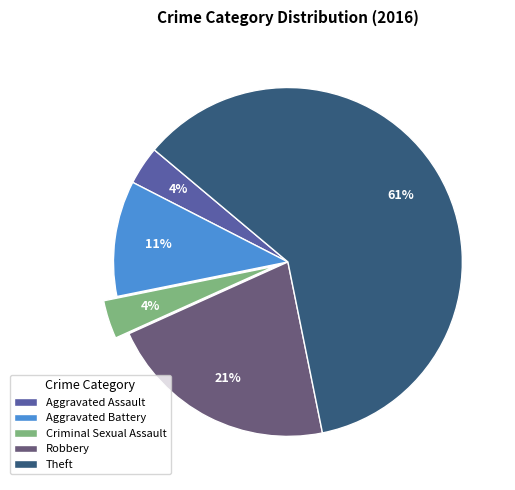

What percentage is the Robbery slice, to the nearest percent?

21%